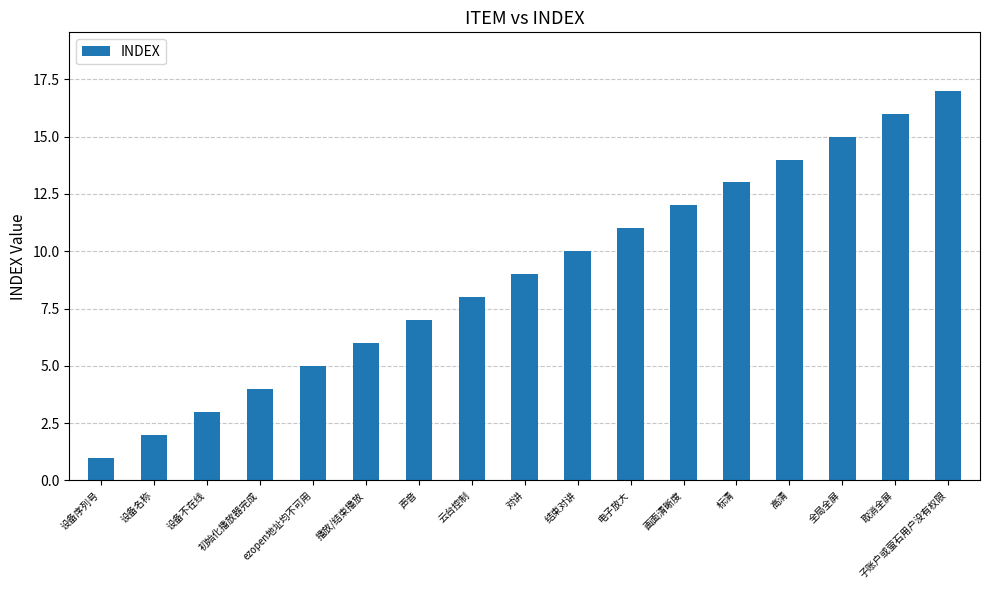

How many values are below 9?

8